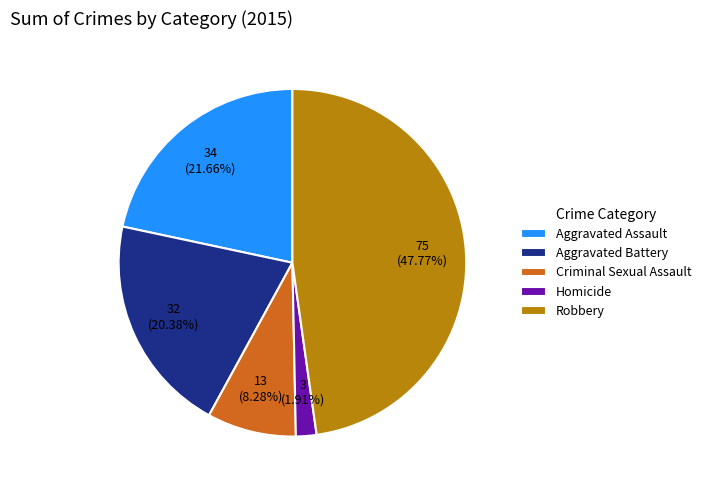

Rank the categories by value from highest to lowest.

Robbery, Aggravated Assault, Aggravated Battery, Criminal Sexual Assault, Homicide